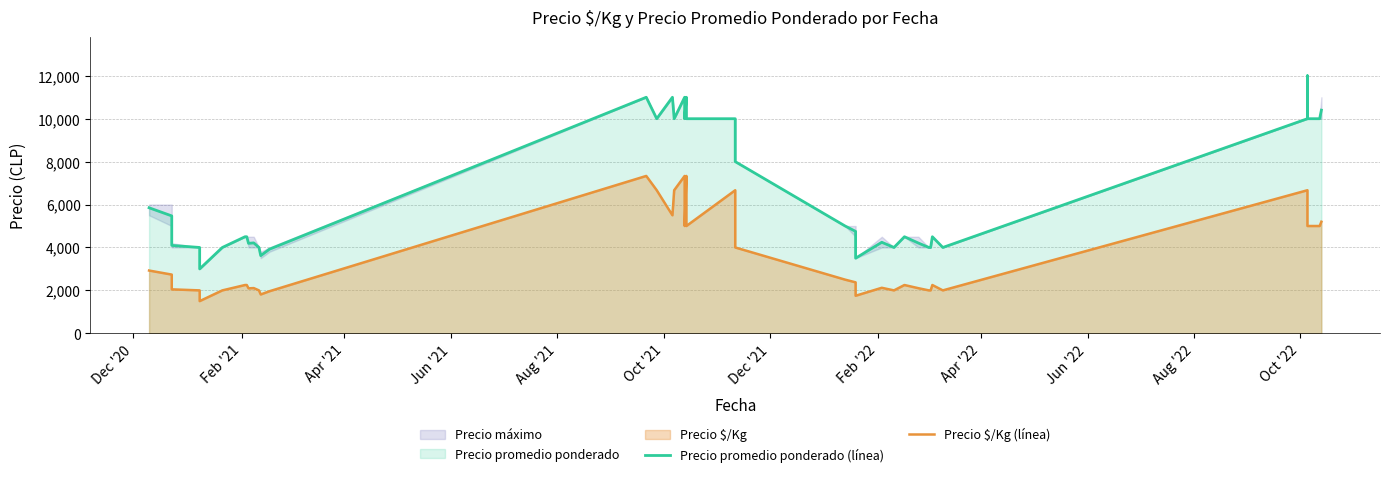

True or false: Precio $/Kg (línea) and Precio promedio ponderado (línea) cross at least once.

False